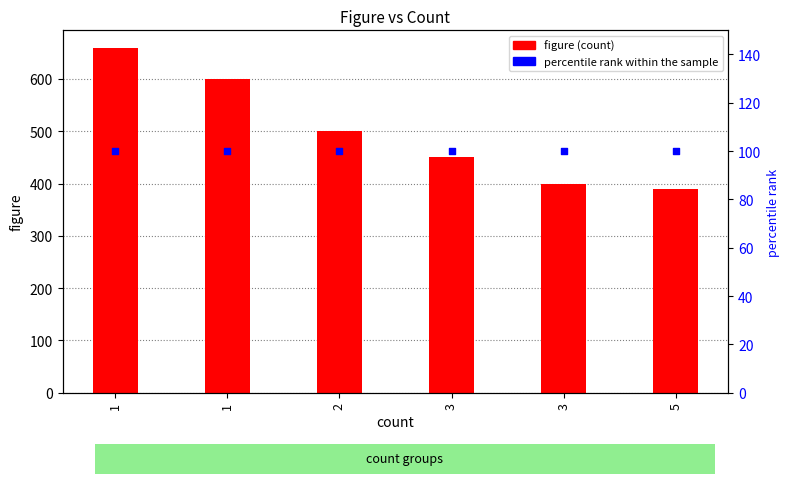

Which series has the largest total across all categories?

figure